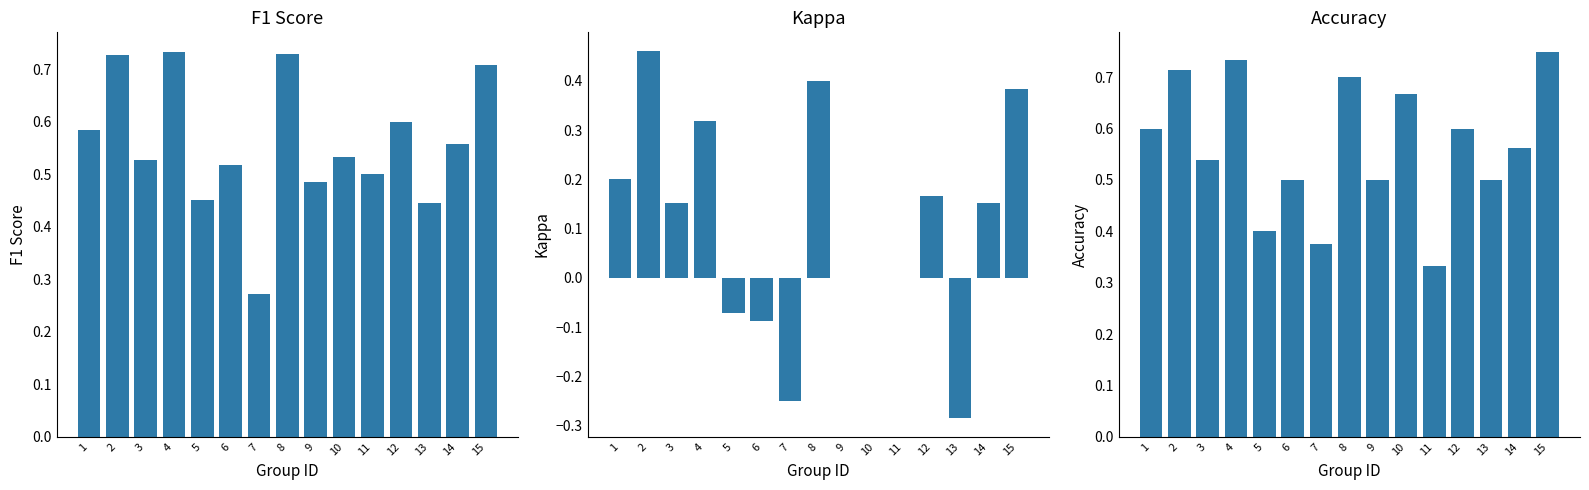

How many groups of bars are there?

15